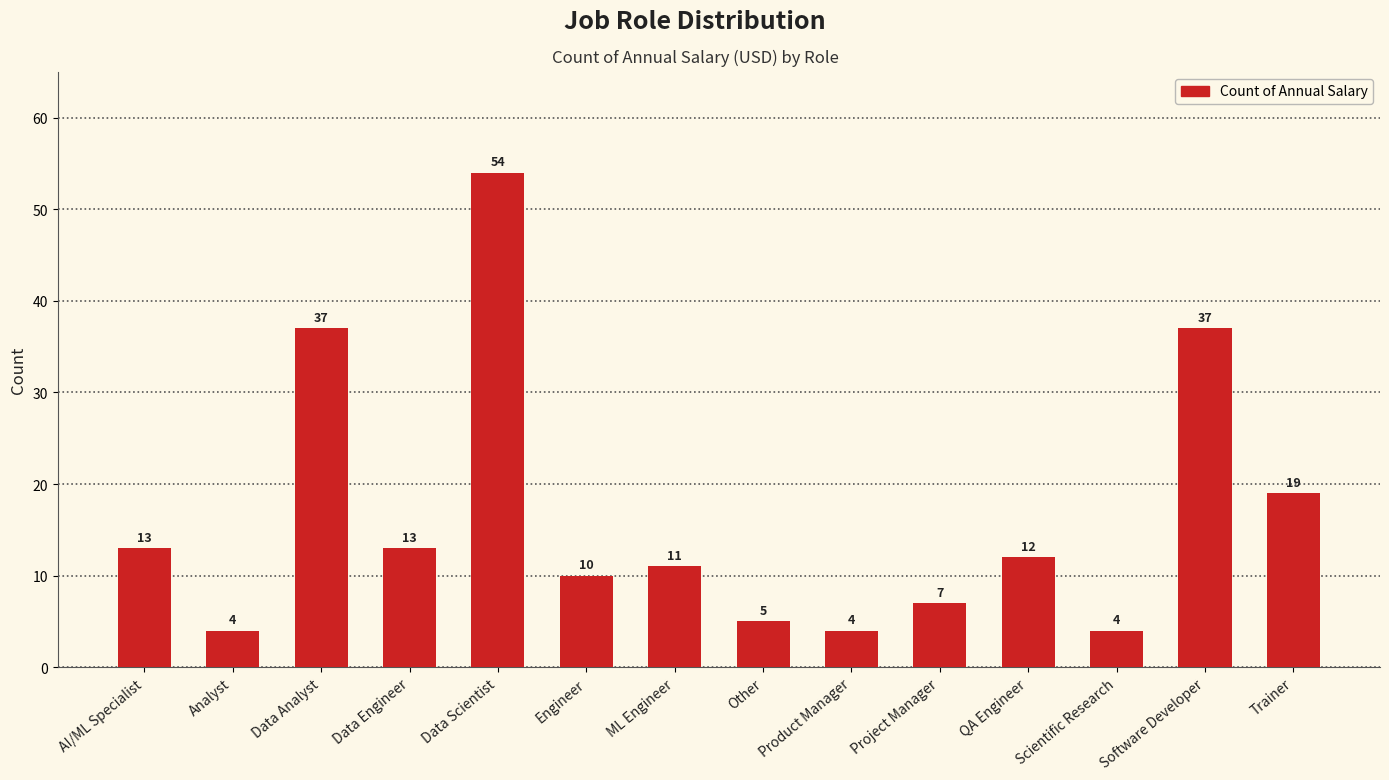

Which label corresponds to the largest value in the chart?

Data Scientist